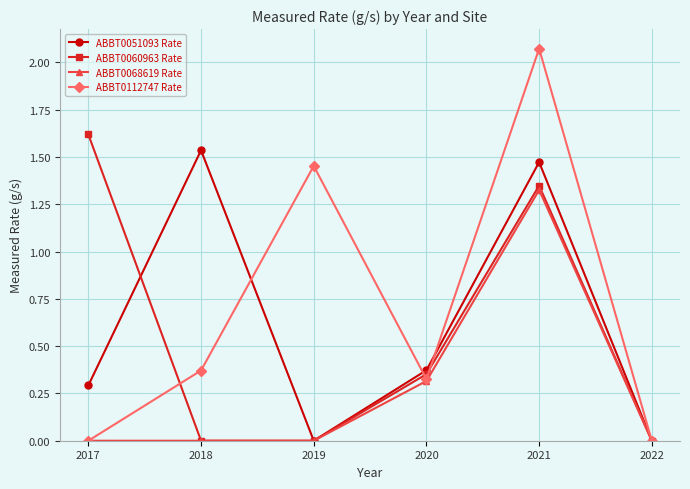

Which label corresponds to the largest value in the chart?

2021